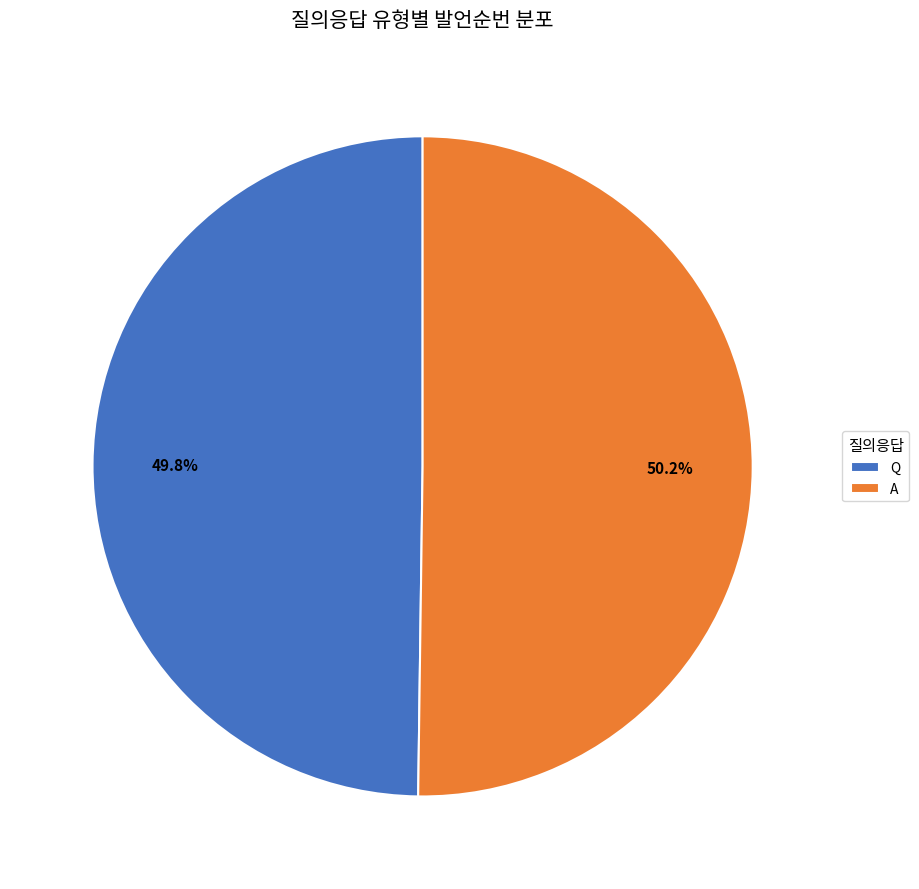

Is it true that Q is 50% of the pie?

True